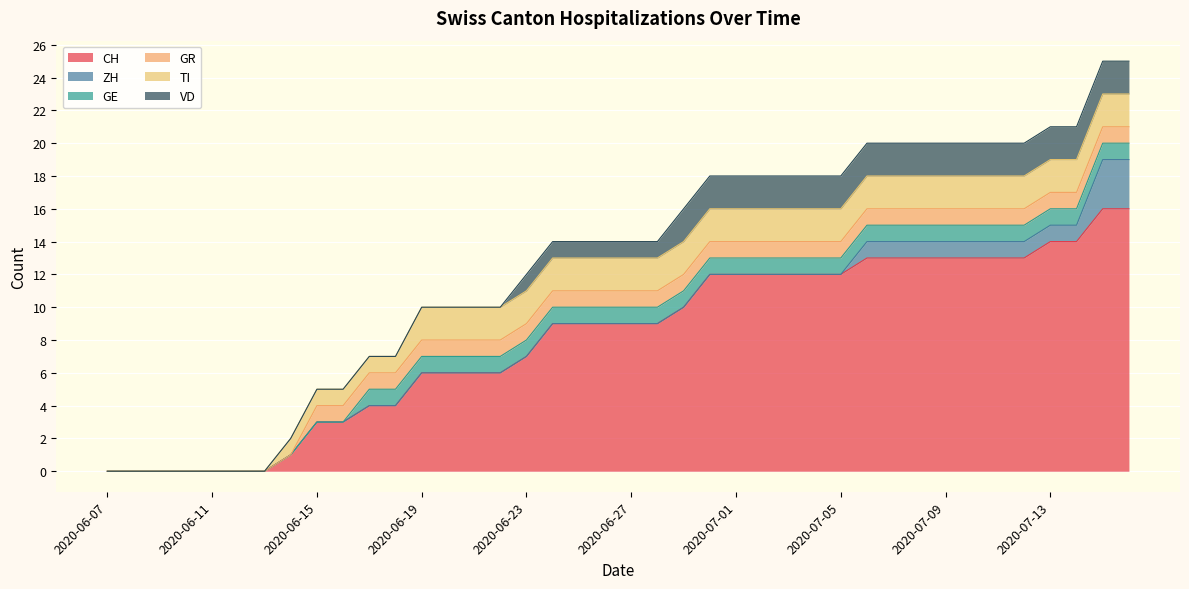

Reading left to right, extract all data points from this chart.

CH: 2020-06-07=0	2020-06-08=0	2020-06-09=0	2020-06-10=0	2020-06-11=0	2020-06-12=0	2020-06-13=0	2020-06-14=1	2020-06-15=3	2020-06-16=3	2020-06-17=4	2020-06-18=4	2020-06-19=6	2020-06-20=6	2020-06-21=6	2020-06-22=6	2020-06-23=7	2020-06-24=9	2020-06-25=9	2020-06-26=9	2020-06-27=9	2020-06-28=9	2020-06-29=10	2020-06-30=12	2020-07-01=12	2020-07-02=12	2020-07-03=12	2020-07-04=12	2020-07-05=12	2020-07-06=13	2020-07-07=13	2020-07-08=13	2020-07-09=13	2020-07-10=13	2020-07-11=13	2020-07-12=13	2020-07-13=14	2020-07-14=14	2020-07-15=16	2020-07-16=16
ZH: 2020-06-07=0	2020-06-08=0	2020-06-09=0	2020-06-10=0	2020-06-11=0	2020-06-12=0	2020-06-13=0	2020-06-14=0	2020-06-15=0	2020-06-16=0	2020-06-17=0	2020-06-18=0	2020-06-19=0	2020-06-20=0	2020-06-21=0	2020-06-22=0	2020-06-23=0	2020-06-24=0	2020-06-25=0	2020-06-26=0	2020-06-27=0	2020-06-28=0	2020-06-29=0	2020-06-30=0	2020-07-01=0	2020-07-02=0	2020-07-03=0	2020-07-04=0	2020-07-05=0	2020-07-06=1	2020-07-07=1	2020-07-08=1	2020-07-09=1	2020-07-10=1	2020-07-11=1	2020-07-12=1	2020-07-13=1	2020-07-14=1	2020-07-15=3	2020-07-16=3
GE: 2020-06-07=0	2020-06-08=0	2020-06-09=0	2020-06-10=0	2020-06-11=0	2020-06-12=0	2020-06-13=0	2020-06-14=0	2020-06-15=0	2020-06-16=0	2020-06-17=1	2020-06-18=1	2020-06-19=1	2020-06-20=1	2020-06-21=1	2020-06-22=1	2020-06-23=1	2020-06-24=1	2020-06-25=1	2020-06-26=1	2020-06-27=1	2020-06-28=1	2020-06-29=1	2020-06-30=1	2020-07-01=1	2020-07-02=1	2020-07-03=1	2020-07-04=1	2020-07-05=1	2020-07-06=1	2020-07-07=1	2020-07-08=1	2020-07-09=1	2020-07-10=1	2020-07-11=1	2020-07-12=1	2020-07-13=1	2020-07-14=1	2020-07-15=1	2020-07-16=1
GR: 2020-06-07=0	2020-06-08=0	2020-06-09=0	2020-06-10=0	2020-06-11=0	2020-06-12=0	2020-06-13=0	2020-06-14=0	2020-06-15=1	2020-06-16=1	2020-06-17=1	2020-06-18=1	2020-06-19=1	2020-06-20=1	2020-06-21=1	2020-06-22=1	2020-06-23=1	2020-06-24=1	2020-06-25=1	2020-06-26=1	2020-06-27=1	2020-06-28=1	2020-06-29=1	2020-06-30=1	2020-07-01=1	2020-07-02=1	2020-07-03=1	2020-07-04=1	2020-07-05=1	2020-07-06=1	2020-07-07=1	2020-07-08=1	2020-07-09=1	2020-07-10=1	2020-07-11=1	2020-07-12=1	2020-07-13=1	2020-07-14=1	2020-07-15=1	2020-07-16=1
TI: 2020-06-07=0	2020-06-08=0	2020-06-09=0	2020-06-10=0	2020-06-11=0	2020-06-12=0	2020-06-13=0	2020-06-14=1	2020-06-15=1	2020-06-16=1	2020-06-17=1	2020-06-18=1	2020-06-19=2	2020-06-20=2	2020-06-21=2	2020-06-22=2	2020-06-23=2	2020-06-24=2	2020-06-25=2	2020-06-26=2	2020-06-27=2	2020-06-28=2	2020-06-29=2	2020-06-30=2	2020-07-01=2	2020-07-02=2	2020-07-03=2	2020-07-04=2	2020-07-05=2	2020-07-06=2	2020-07-07=2	2020-07-08=2	2020-07-09=2	2020-07-10=2	2020-07-11=2	2020-07-12=2	2020-07-13=2	2020-07-14=2	2020-07-15=2	2020-07-16=2
VD: 2020-06-07=0	2020-06-08=0	2020-06-09=0	2020-06-10=0	2020-06-11=0	2020-06-12=0	2020-06-13=0	2020-06-14=0	2020-06-15=0	2020-06-16=0	2020-06-17=0	2020-06-18=0	2020-06-19=0	2020-06-20=0	2020-06-21=0	2020-06-22=0	2020-06-23=1	2020-06-24=1	2020-06-25=1	2020-06-26=1	2020-06-27=1	2020-06-28=1	2020-06-29=2	2020-06-30=2	2020-07-01=2	2020-07-02=2	2020-07-03=2	2020-07-04=2	2020-07-05=2	2020-07-06=2	2020-07-07=2	2020-07-08=2	2020-07-09=2	2020-07-10=2	2020-07-11=2	2020-07-12=2	2020-07-13=2	2020-07-14=2	2020-07-15=2	2020-07-16=2